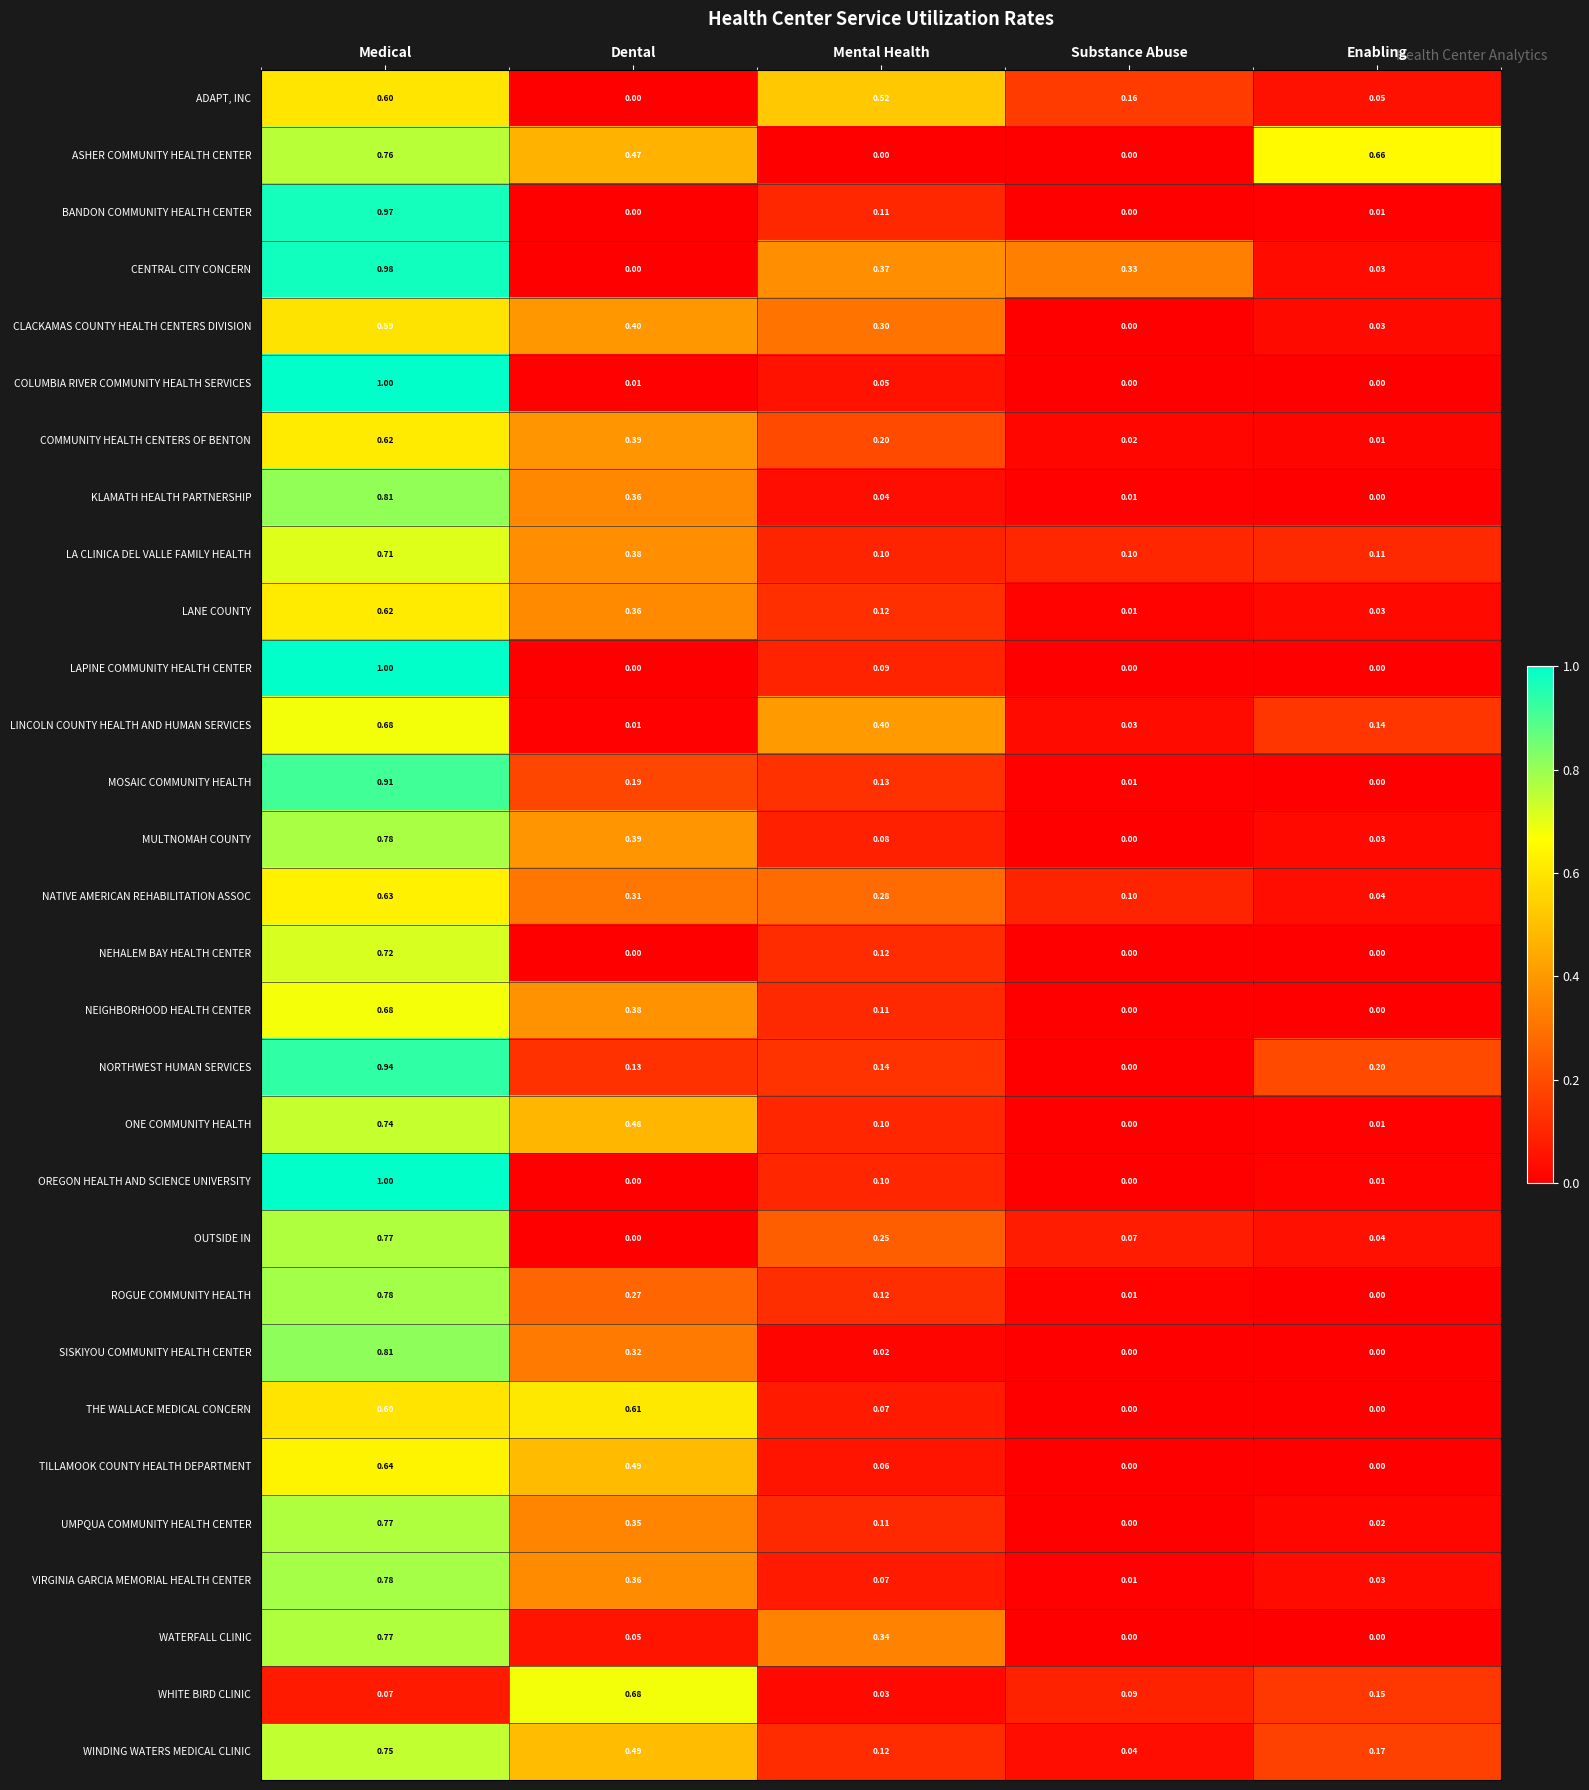

At which category does the chart reach its peak across all series?

Medical